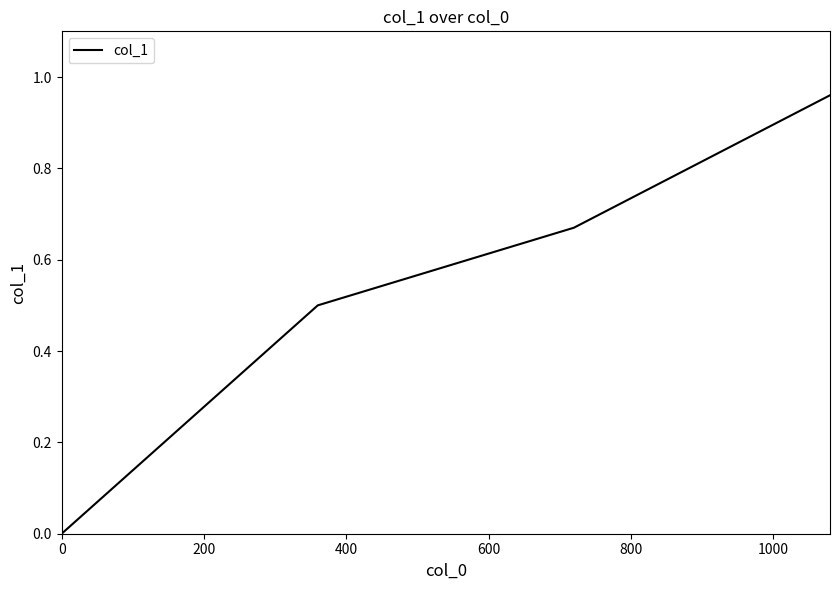

What is the sum of all values?

2.1